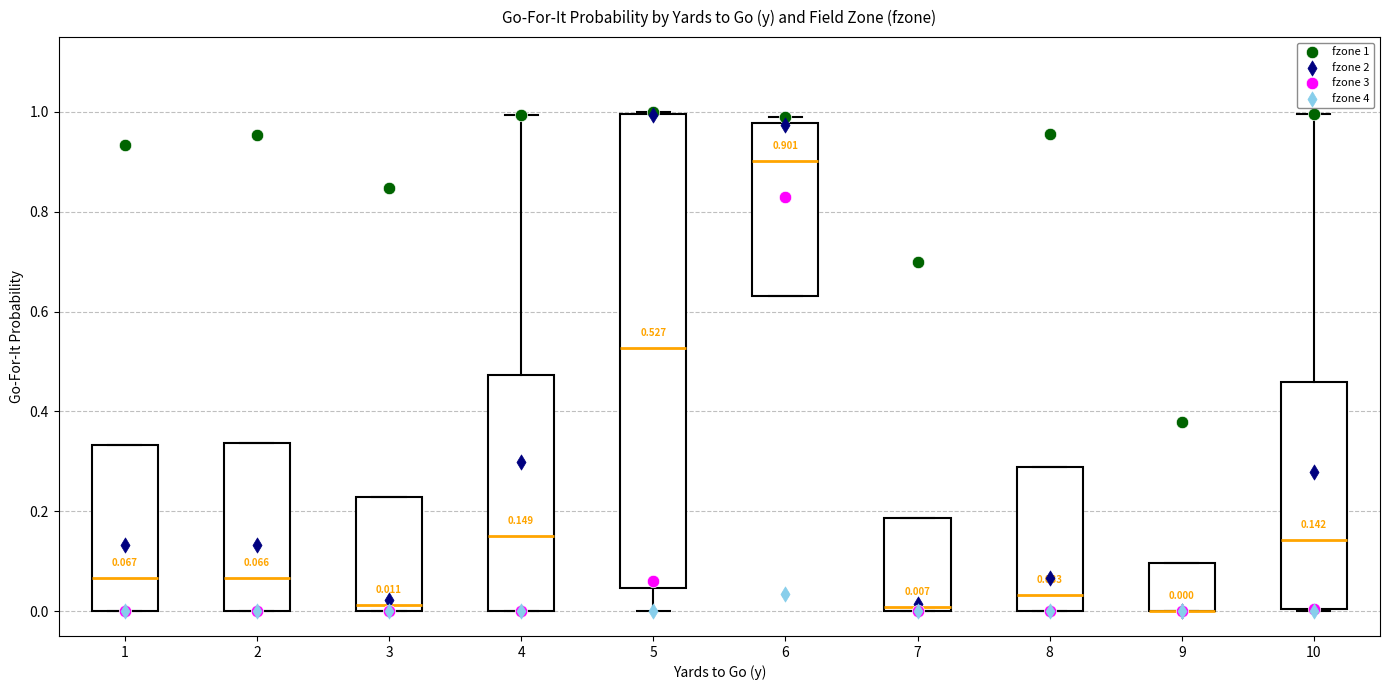

Which box is the tallest, from its lower edge to its upper edge?

5